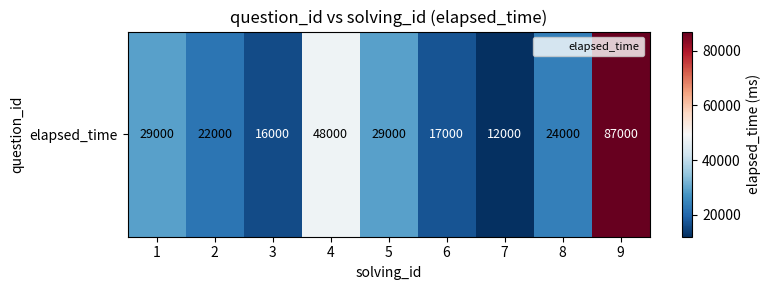

What is the maximum value shown in the chart?

87000